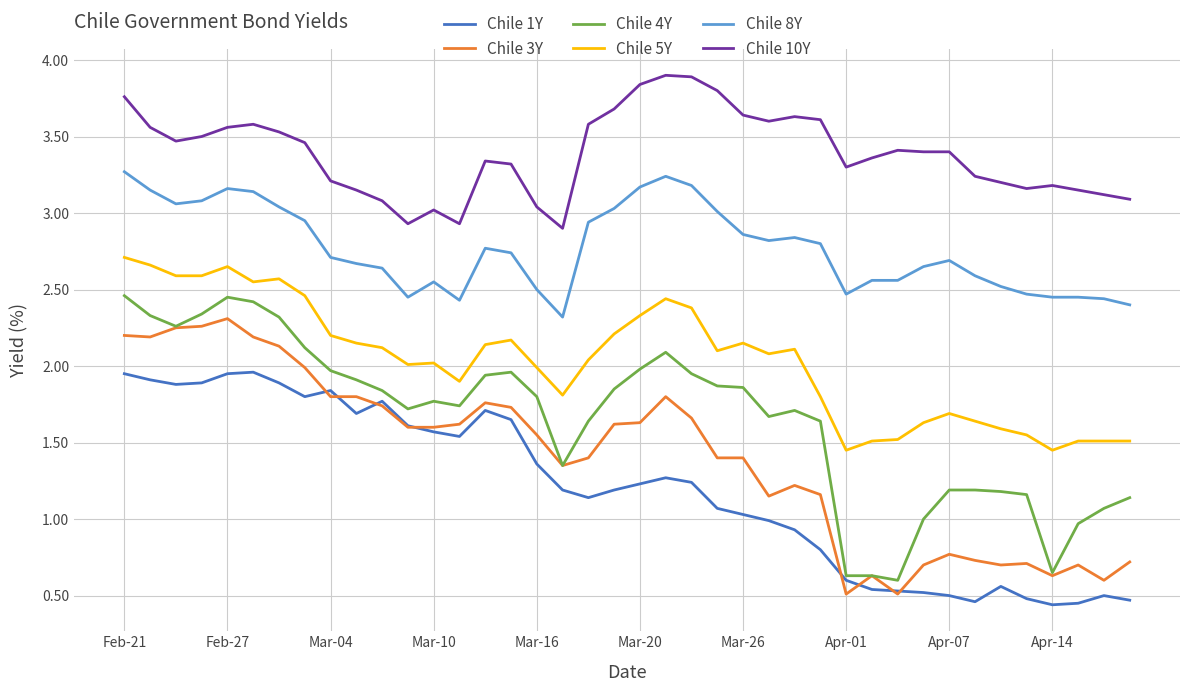

What is the maximum value for Chile 10Y?

3.9